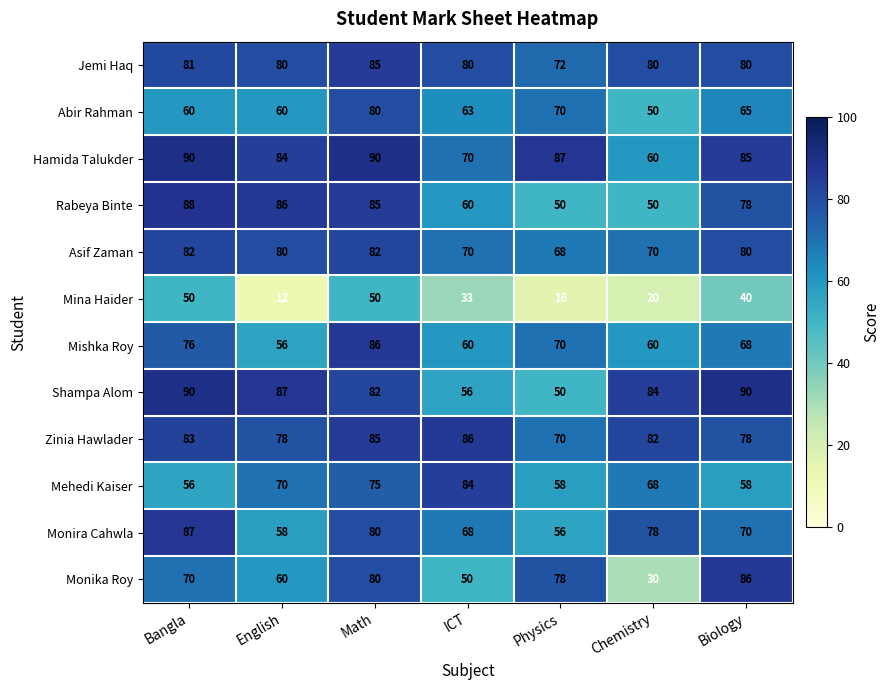

The Asif Zaman series shows 82 at Math. True or false?

True